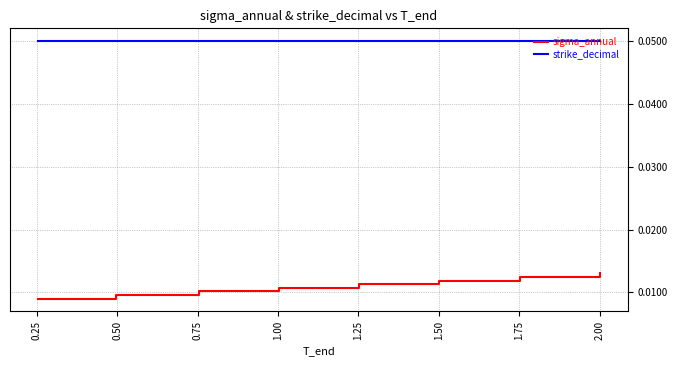

List the series in order of their overall mean, lowest first.

sigma_annual, strike_decimal